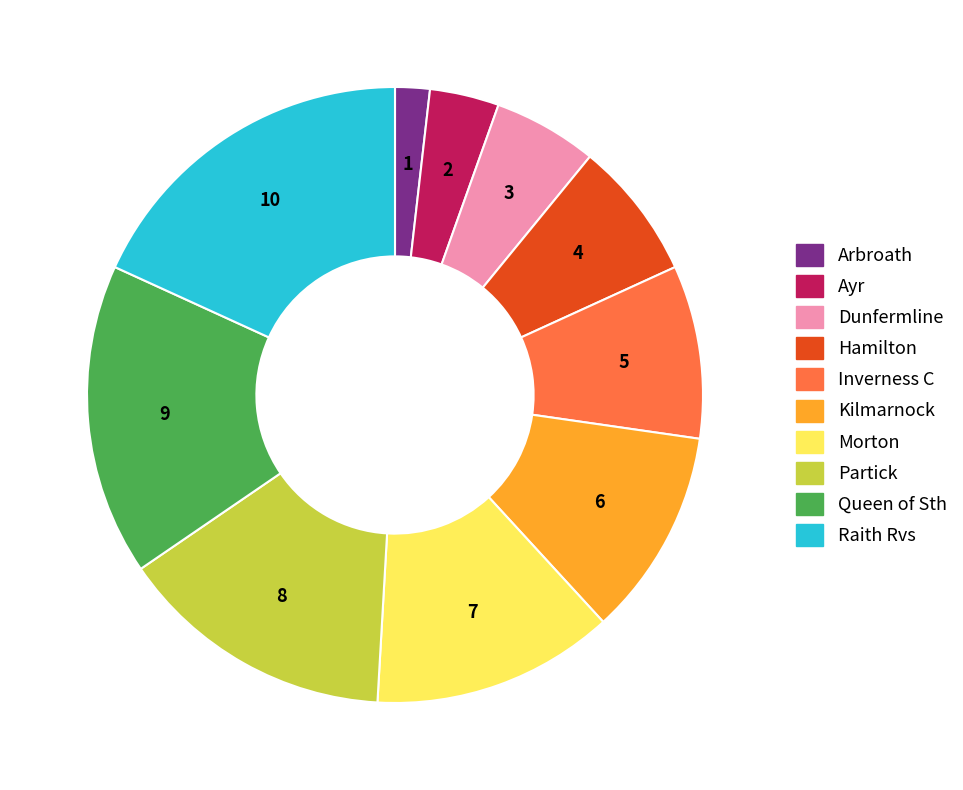

Do Inverness C and Raith Rvs together represent more than half of the pie?

No